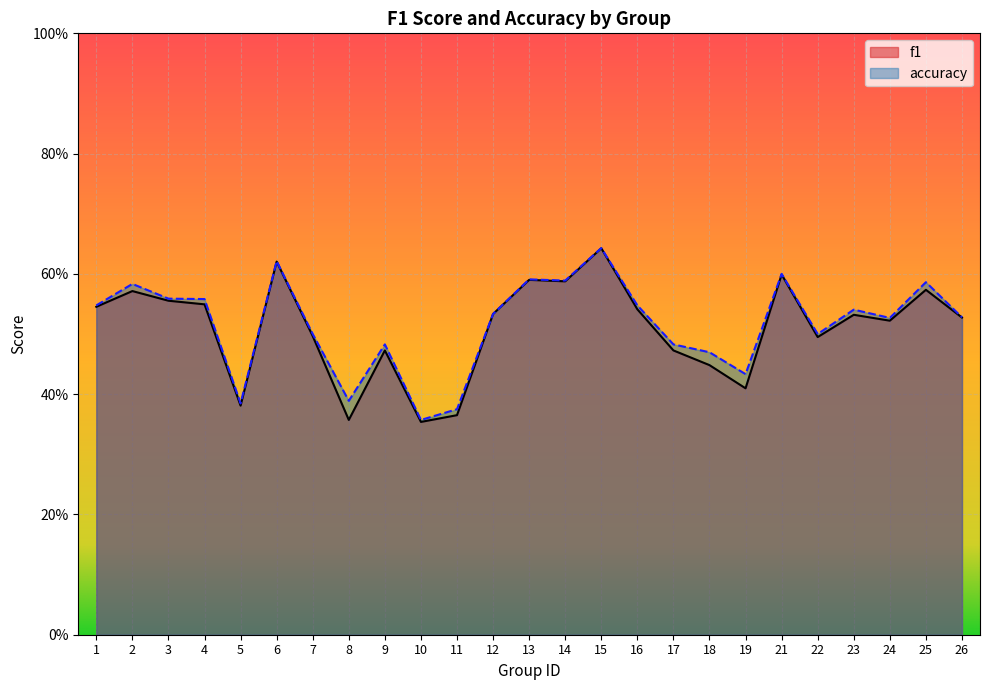

What is the sum of all f1 values?

12.7